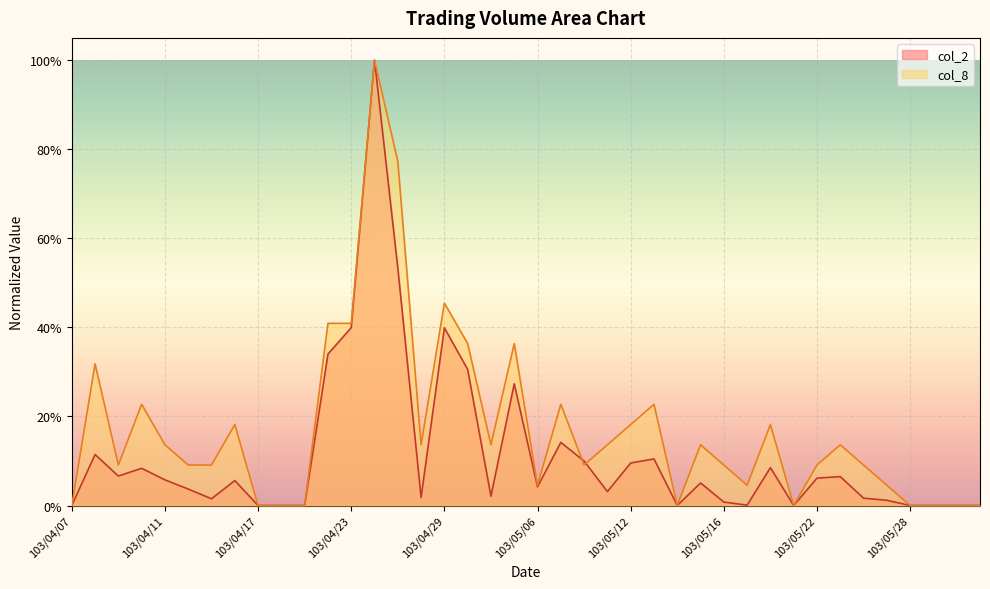

Where do col_8 and col_2 first cross each other?

103/05/07 and 103/05/08